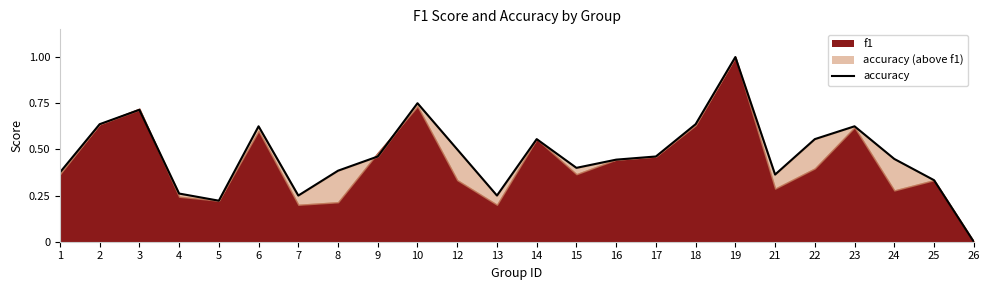

Which has a higher value, 5 or 13?

13